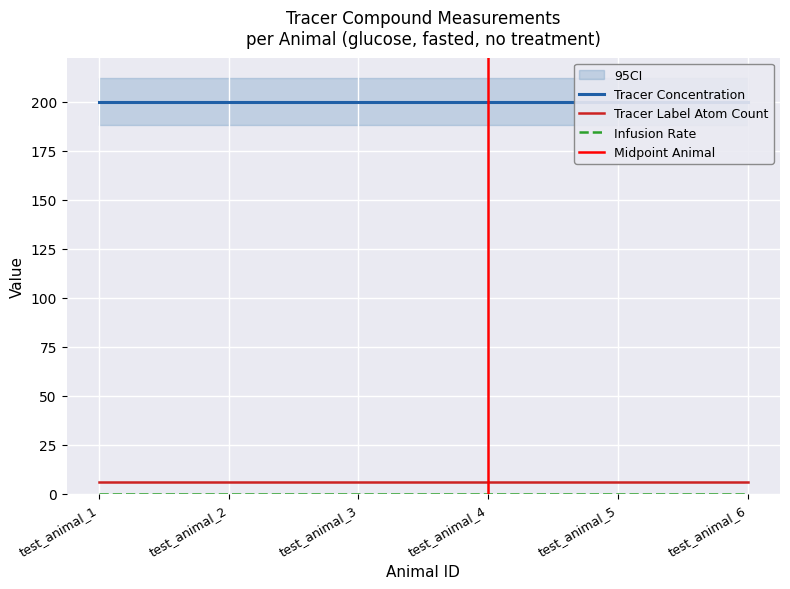

True or false: Tracer Label Atom Count has more than 0 interior local peaks.

False